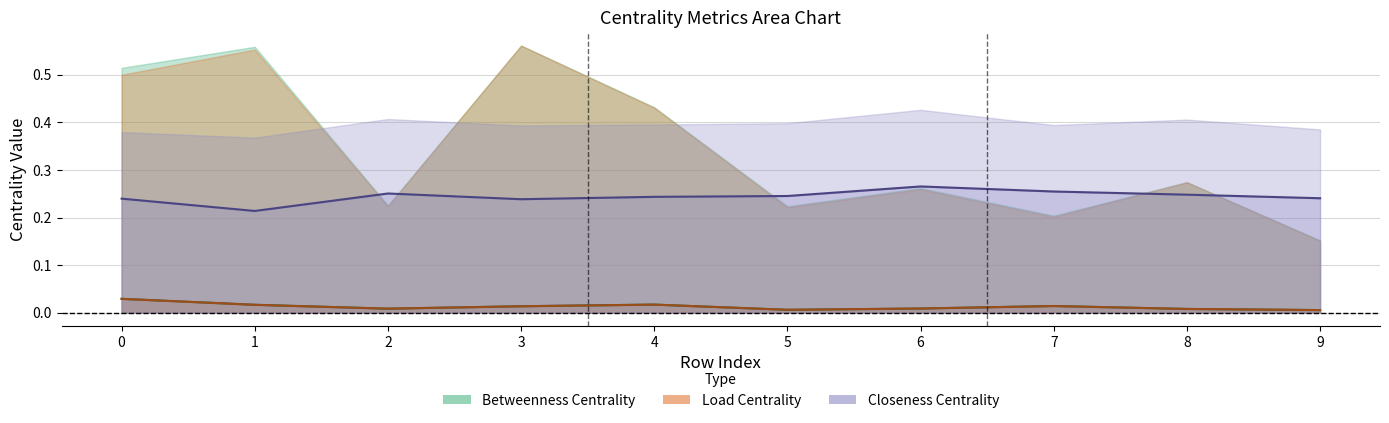

What is the difference between the maximum and minimum values in the avg_closeness_centrality series?

0.1